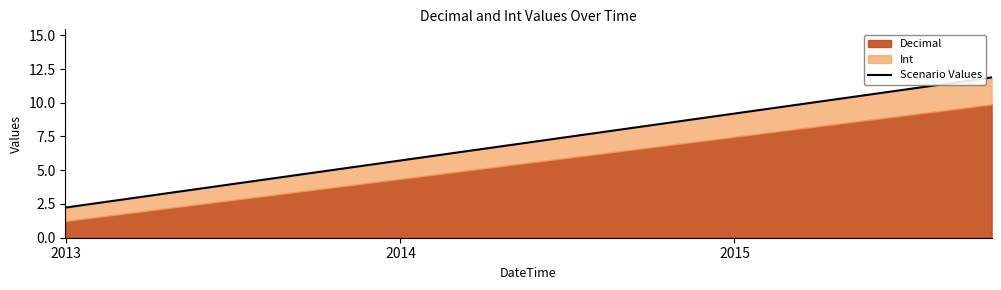

What is the difference between the maximum and minimum values in the Decimal series?

8.6